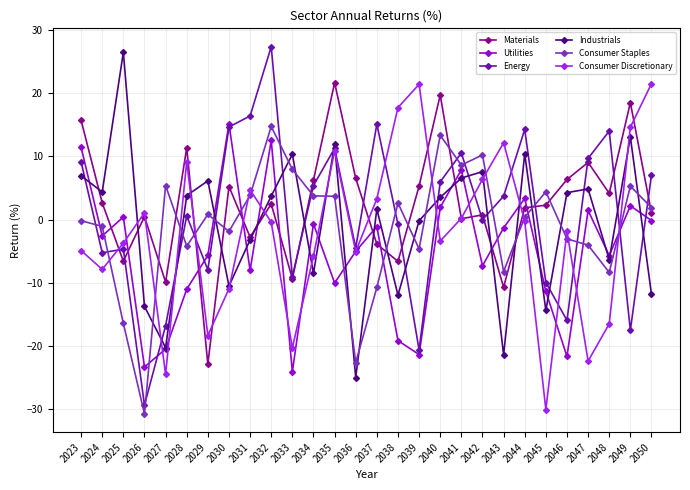

Count the number of categories in the chart.

28